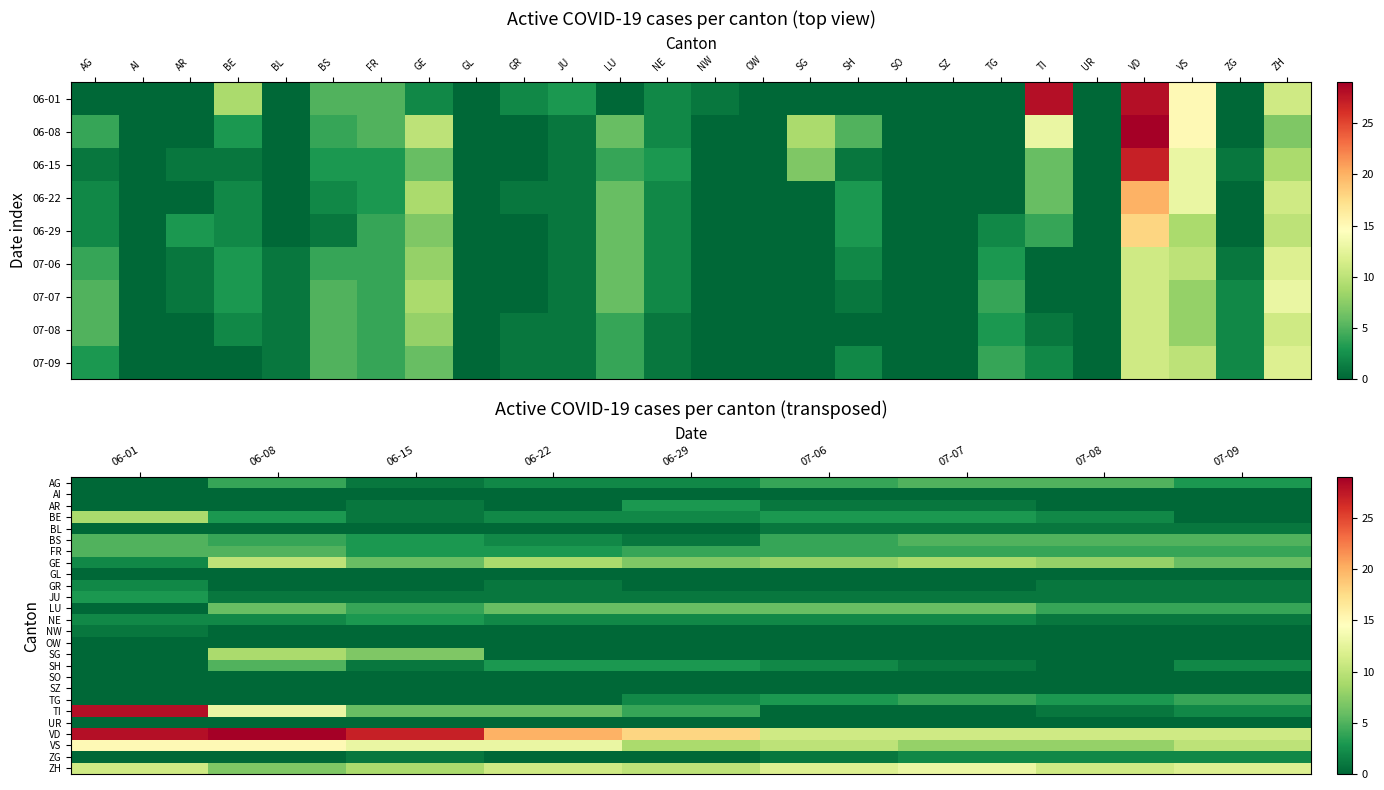

At how many categories does at least one series exceed 8?

9